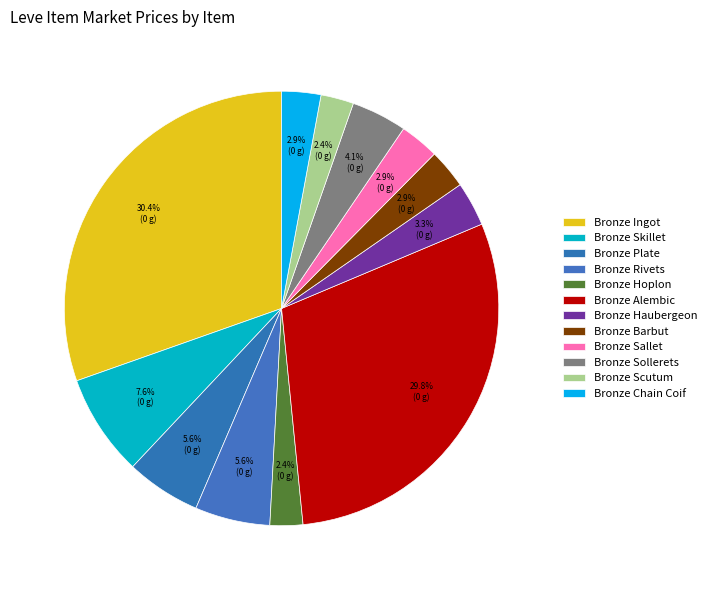

Count the number of slices in the pie.

12